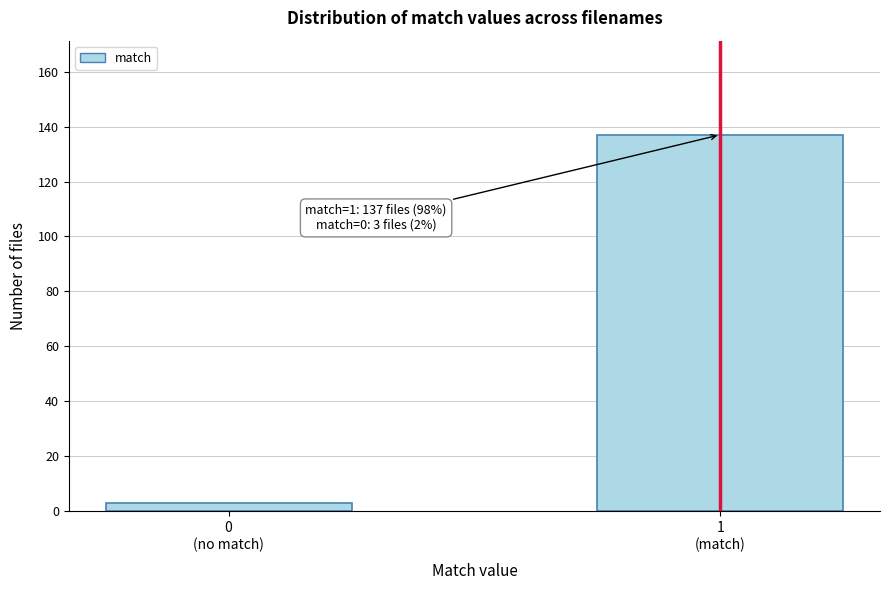

Reading left to right, extract all data points from this chart.

3	137